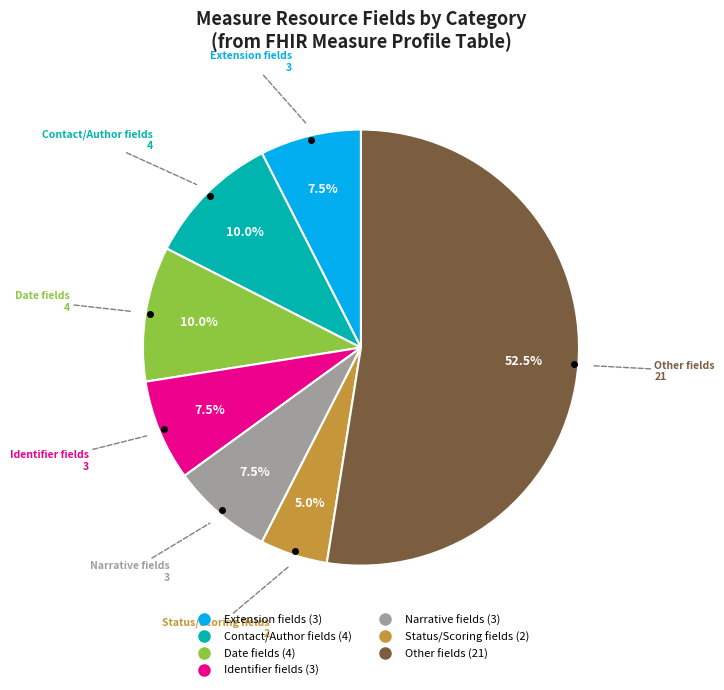

Is there a majority slice in this chart?

Yes